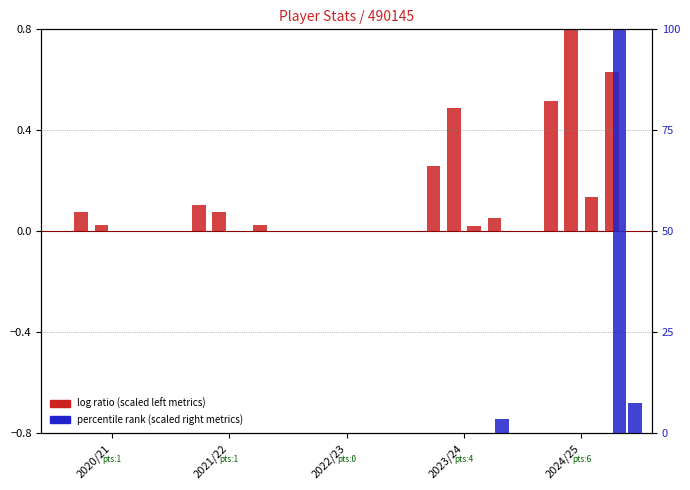

What is the sum of all minutes values?

1.4